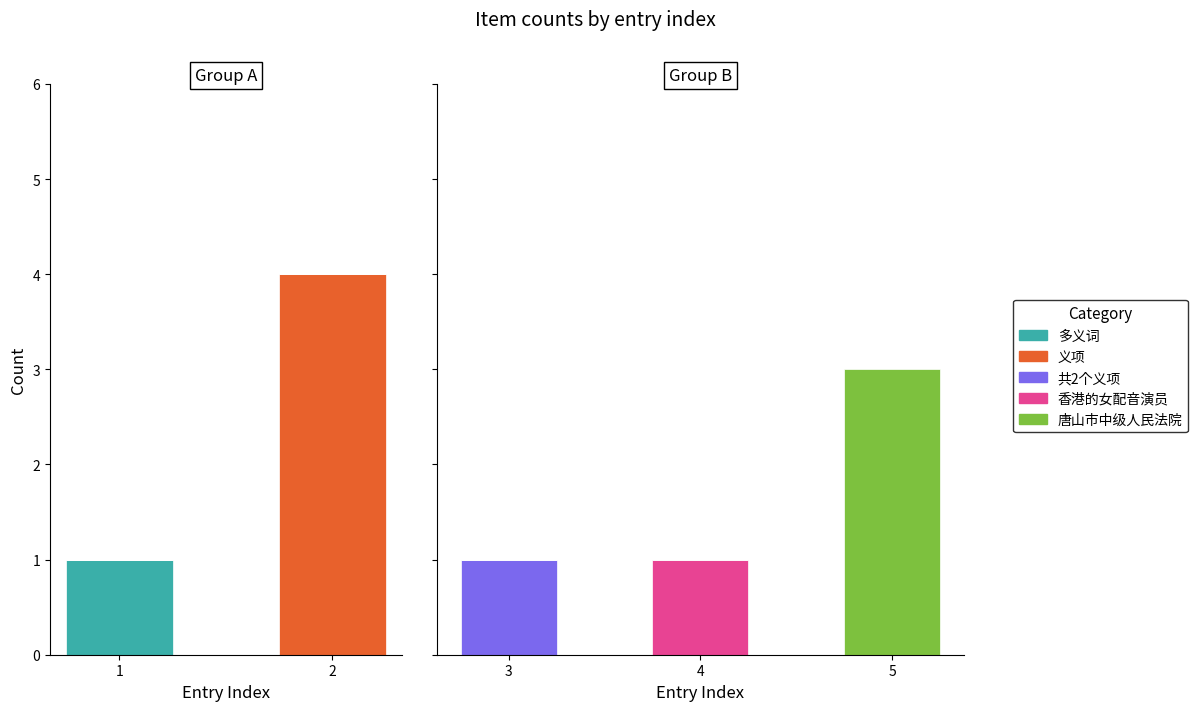

Is the value of 唐山市中级人民法院 at 4 greater than the value of 多义词 at 5?

No